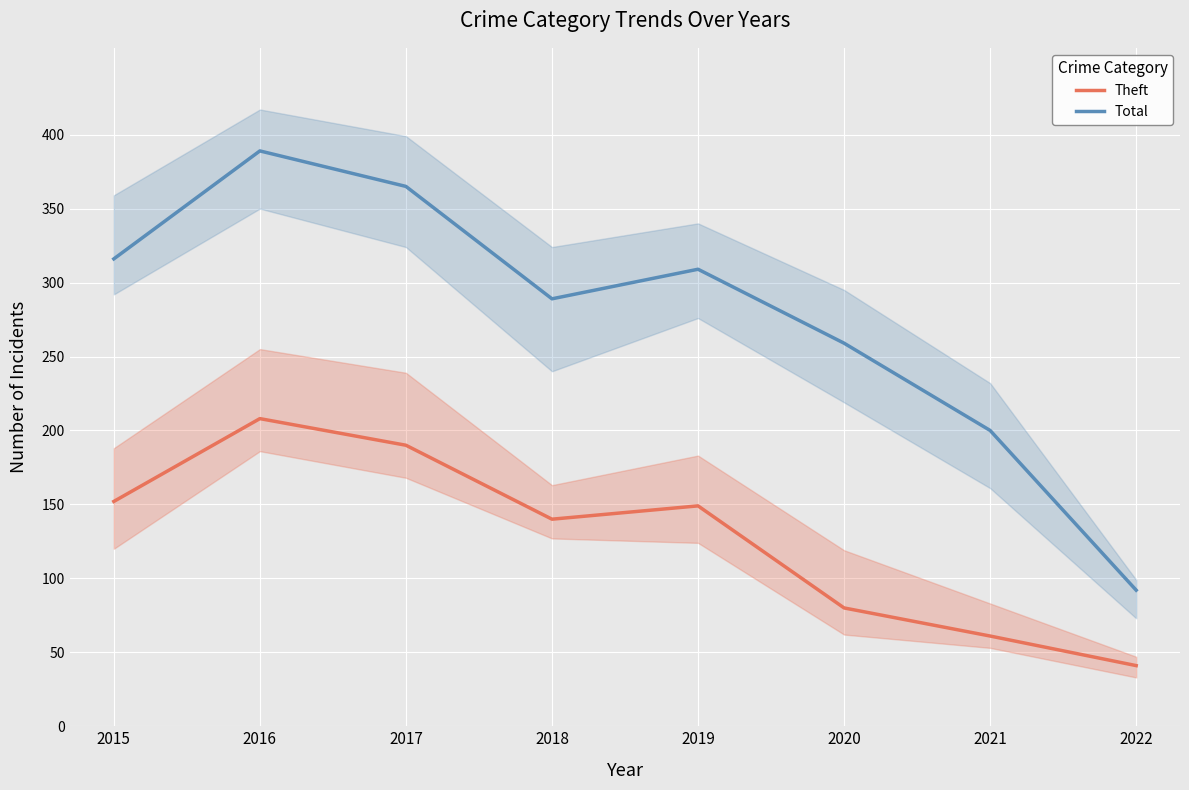

Rank the series by their maximum value, from lowest to highest.

Theft, Total